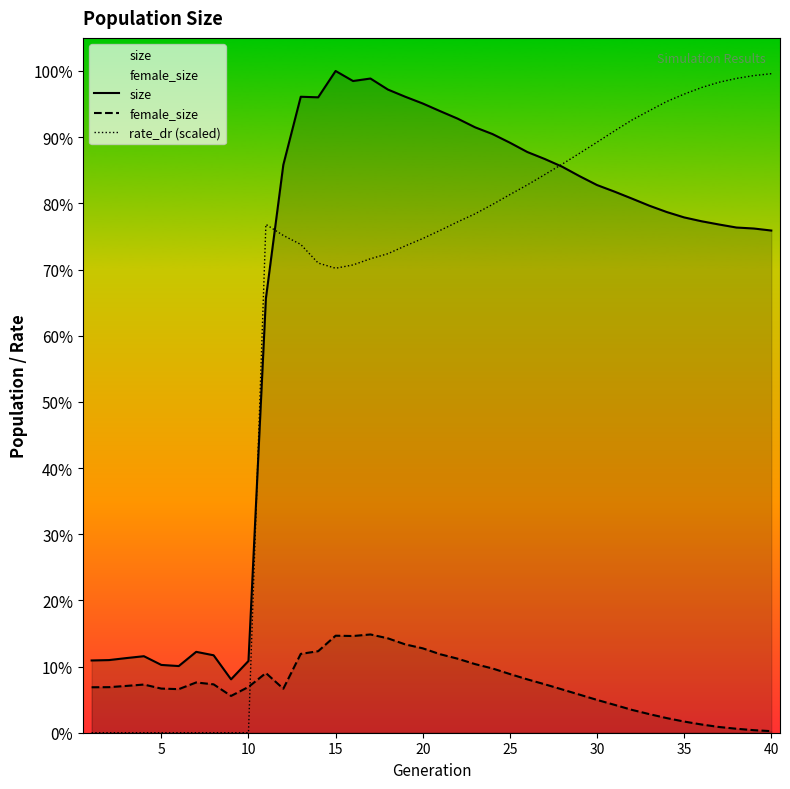

At which label is rate_dr (scaled) closest to 356657?

15